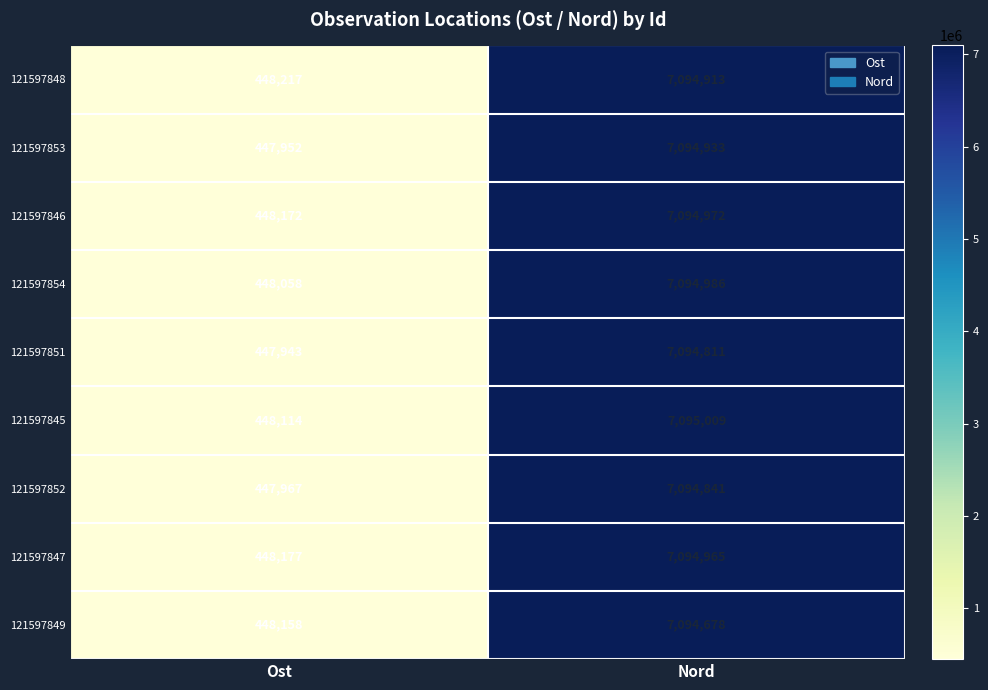

At how many categories does at least one series exceed 1922848?

1